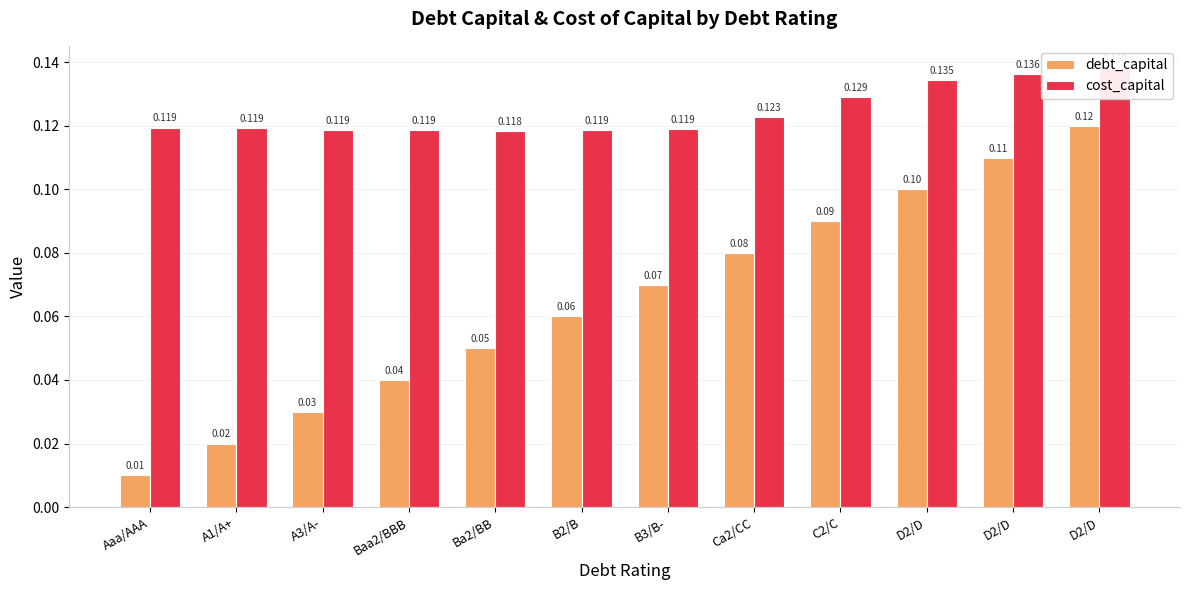

List the series in order of their overall mean, lowest first.

debt_capital, cost_capital